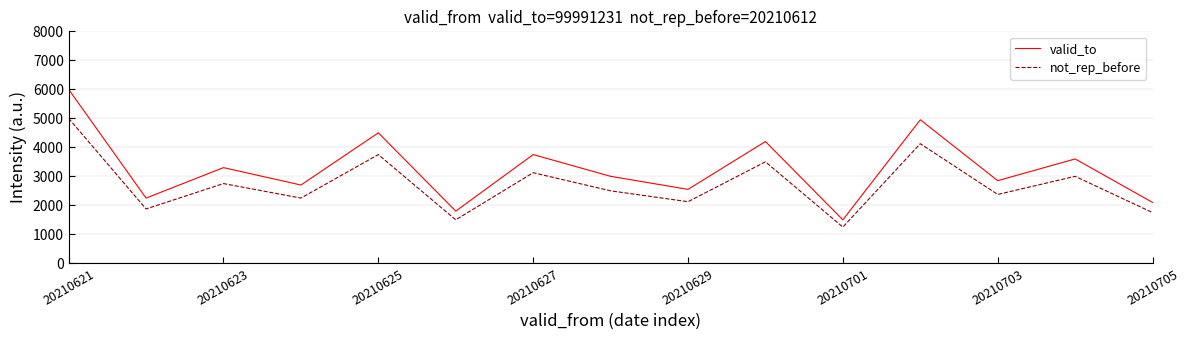

True or false: not_rep_before has more than 1 points higher than both neighbors.

True